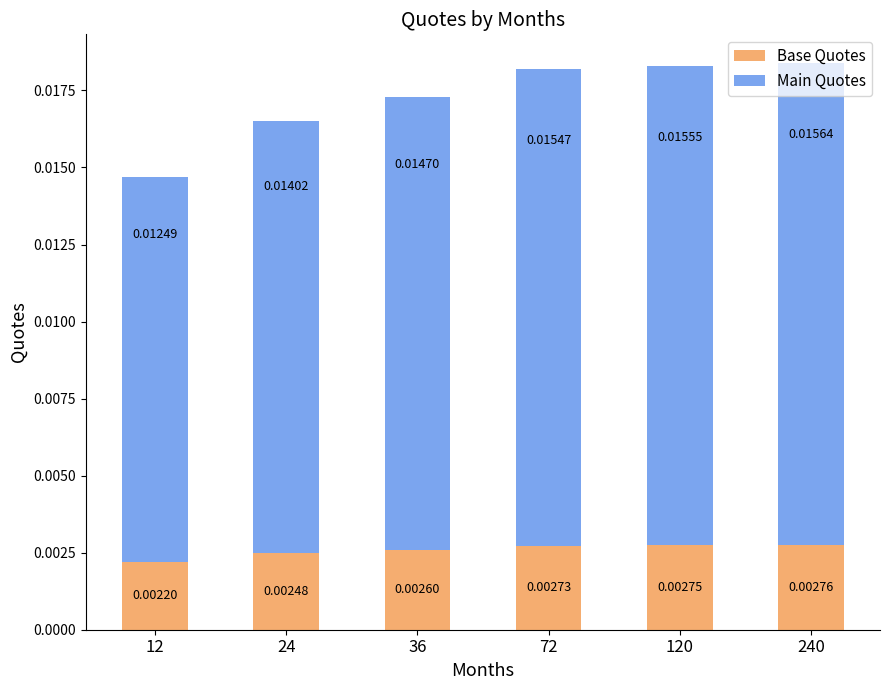

Rank the categories by Base Quotes value from highest to lowest.

240, 120, 72, 36, 24, 12